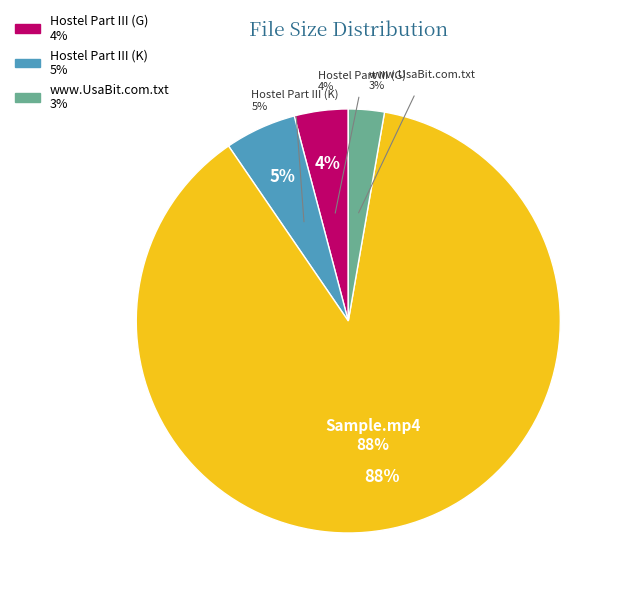

To the nearest percent, what is the difference between the largest and smallest slice percentages?

85%